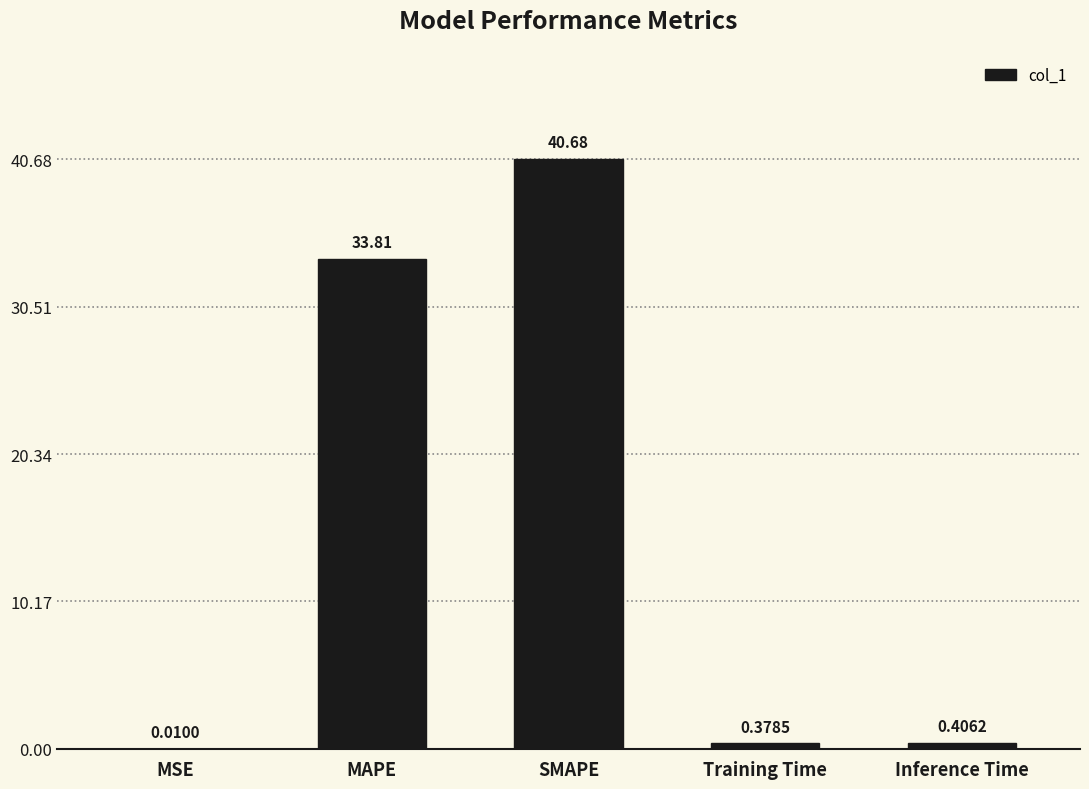

What is the sum of all values?

75.3